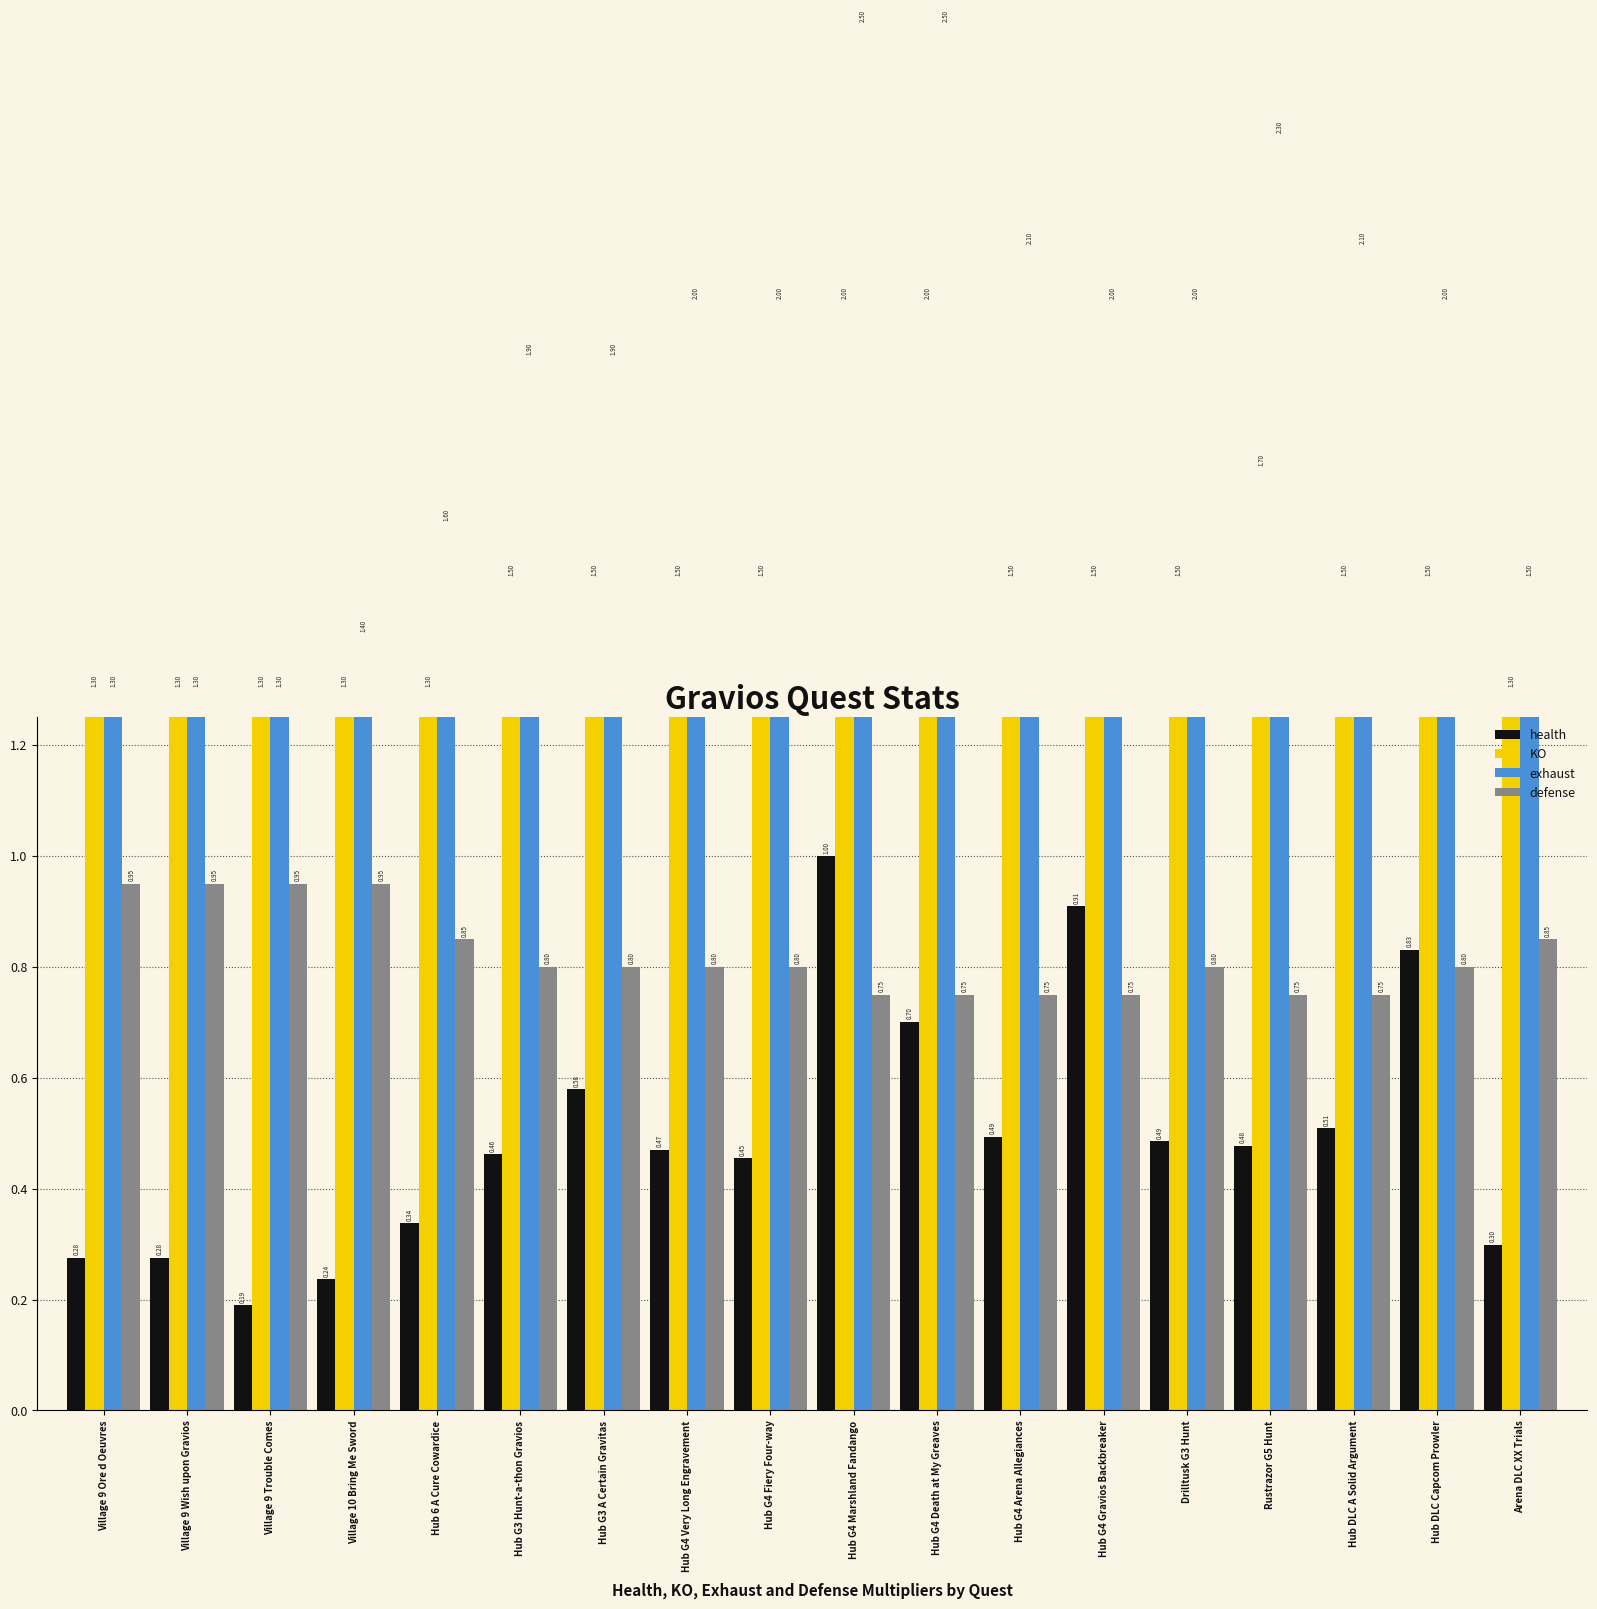

Rank the series by their average value, from lowest to highest.

health, defense, KO, exhaust